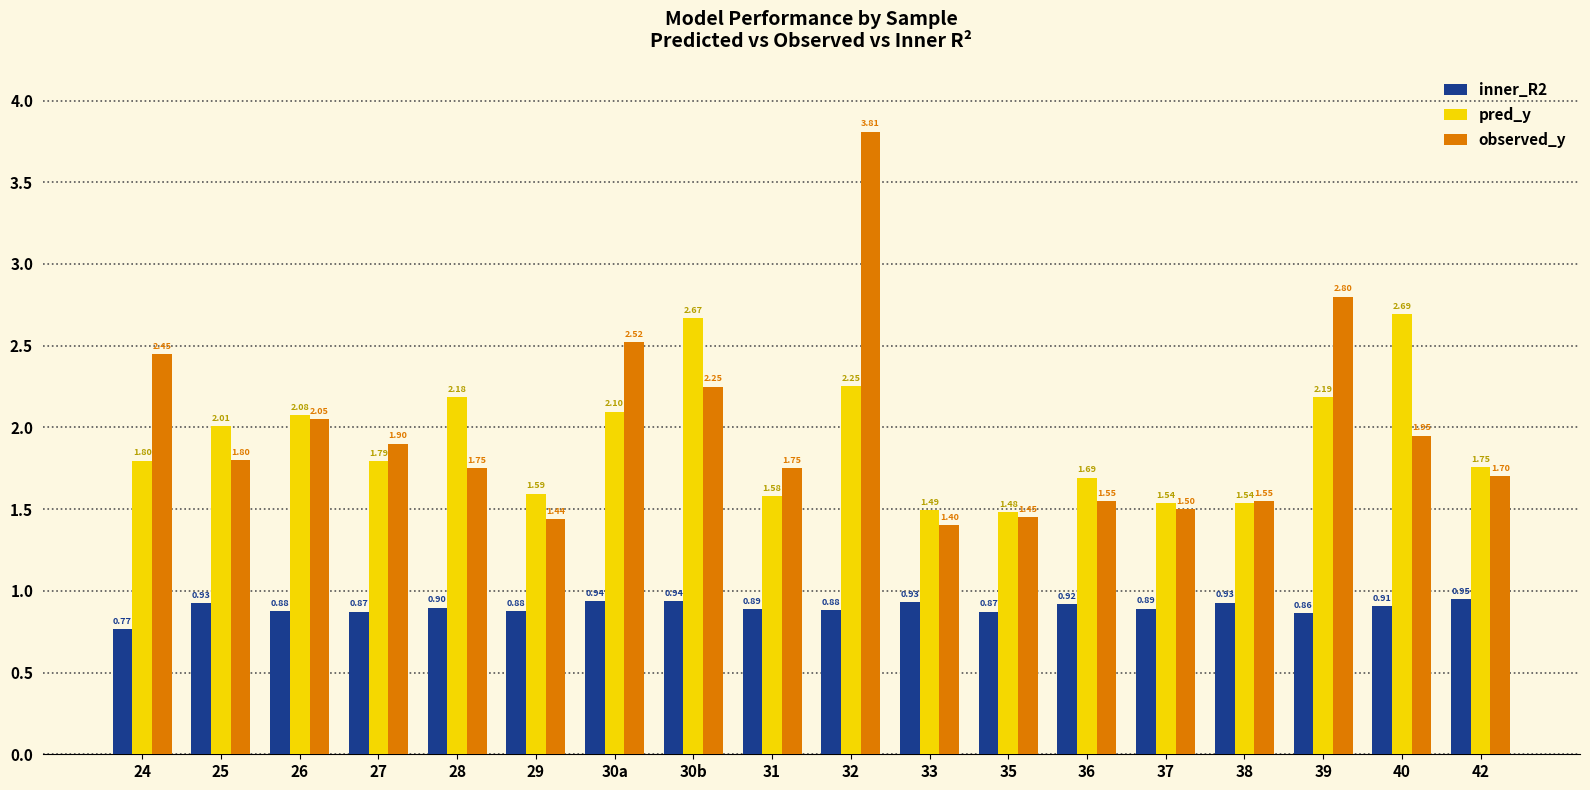

What is the value of the pred_y bar at the 7th from the left?

2.1